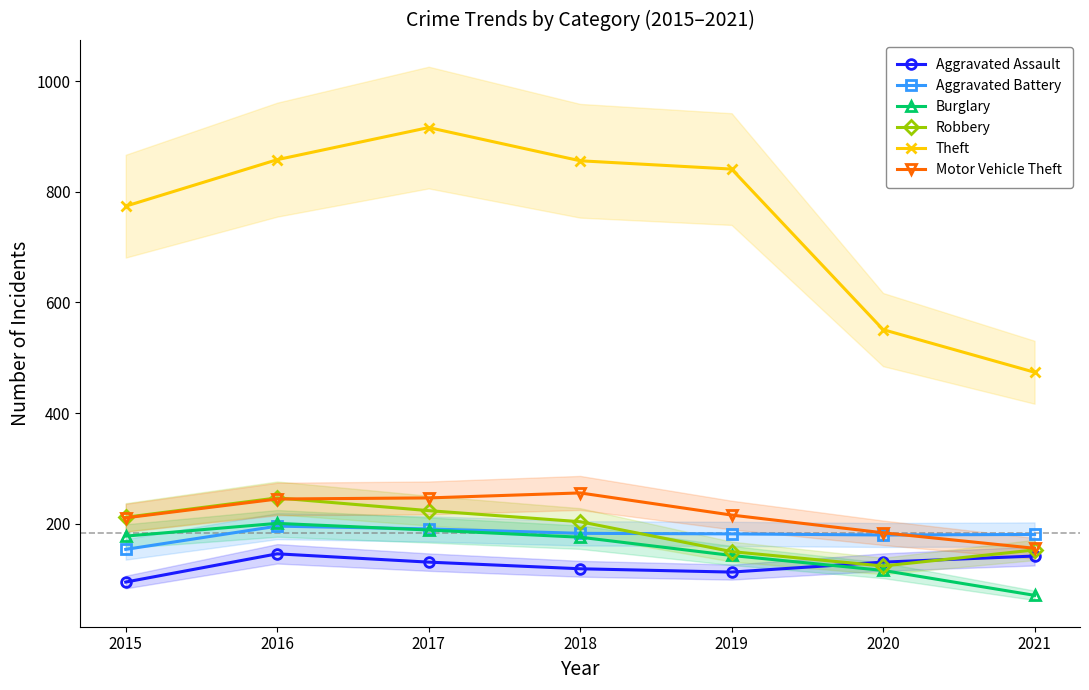

Which has a higher value, 2015 or 2019?

2019